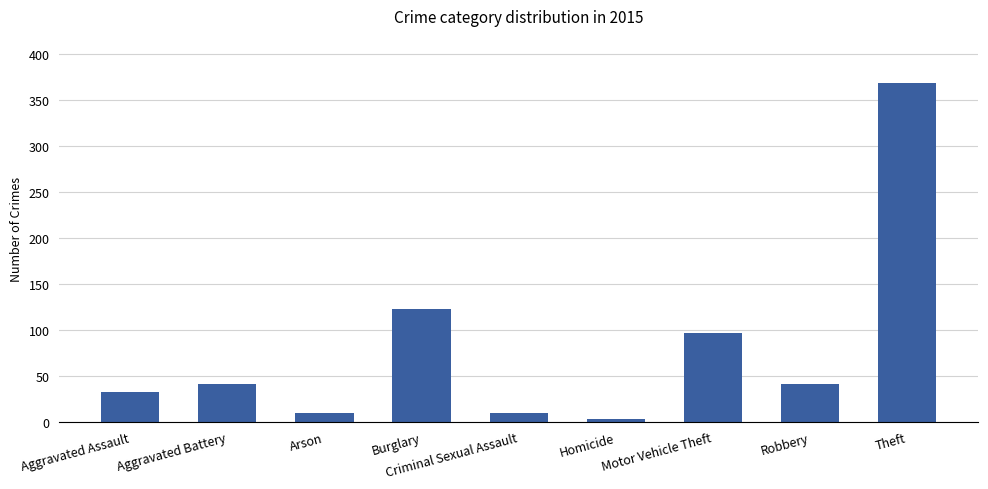

At which category does the chart reach its peak across all series?

Theft